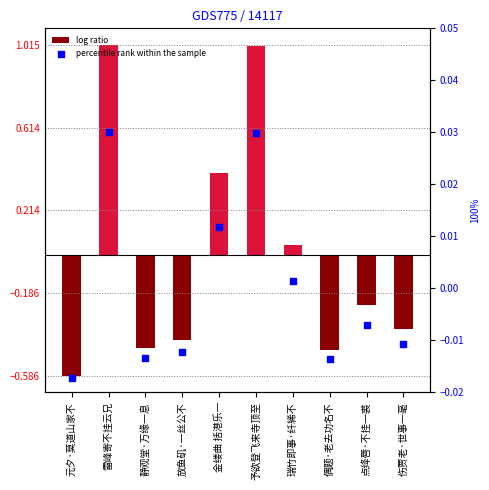

At which category is the sum across all series the highest?

雷峰寄不挂云兄